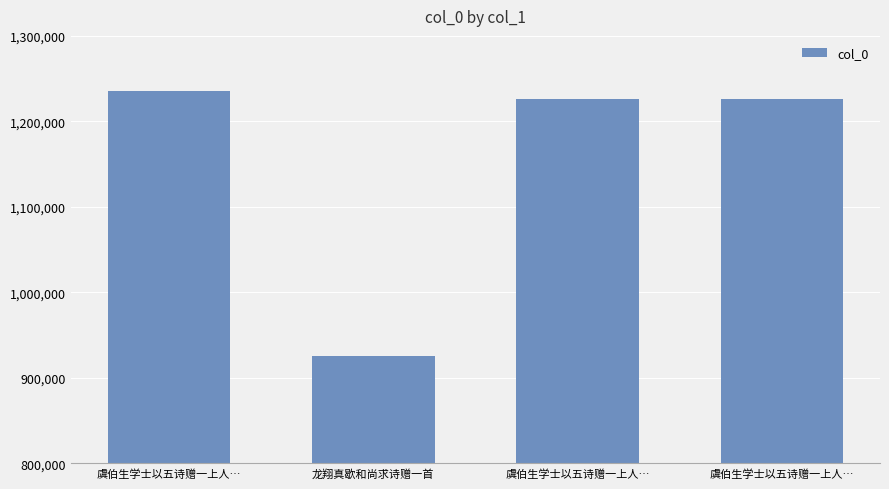

What is the maximum value shown in the chart?

1235186